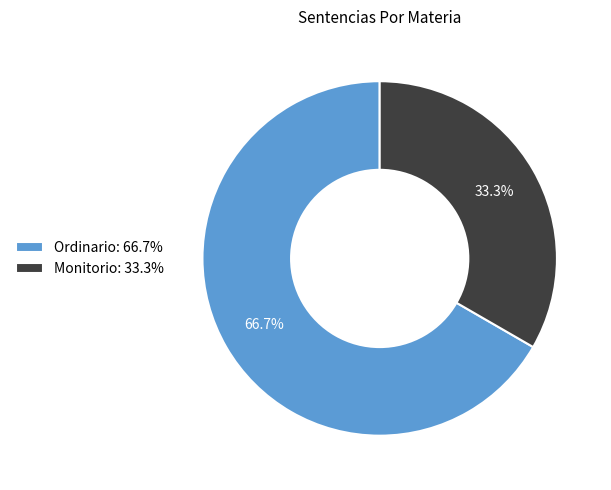

What is the majority slice?

Ordinario